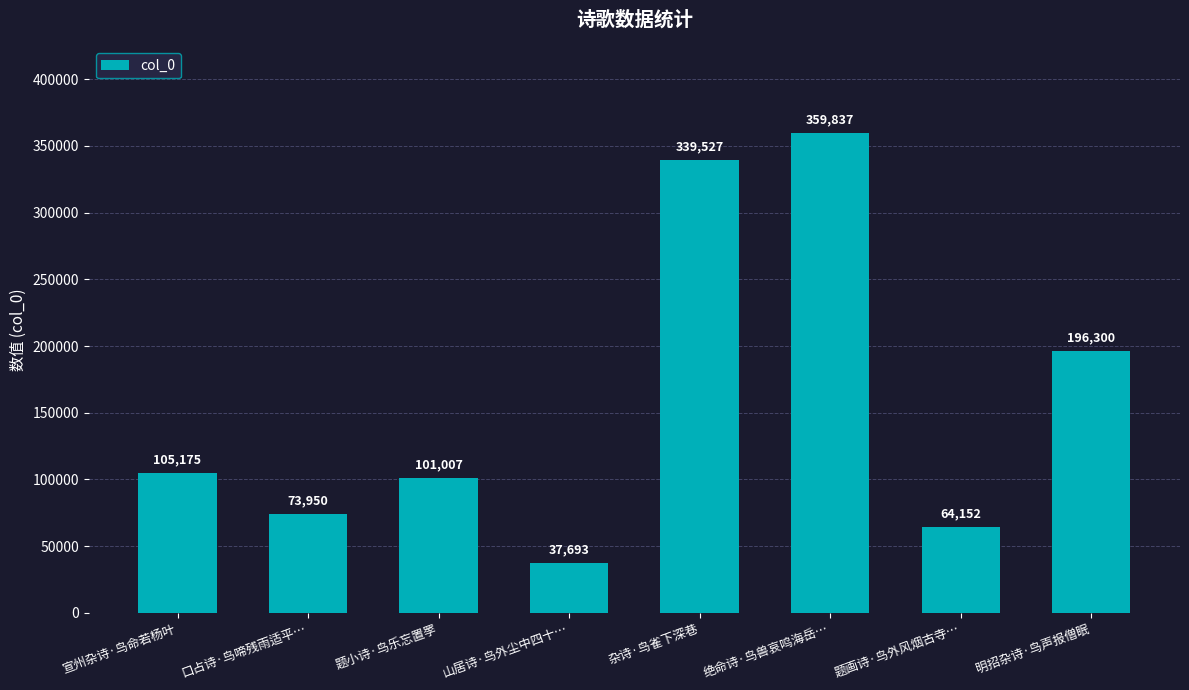

What is the approximate value at 明招杂诗·鸟声报僧眠?

196300